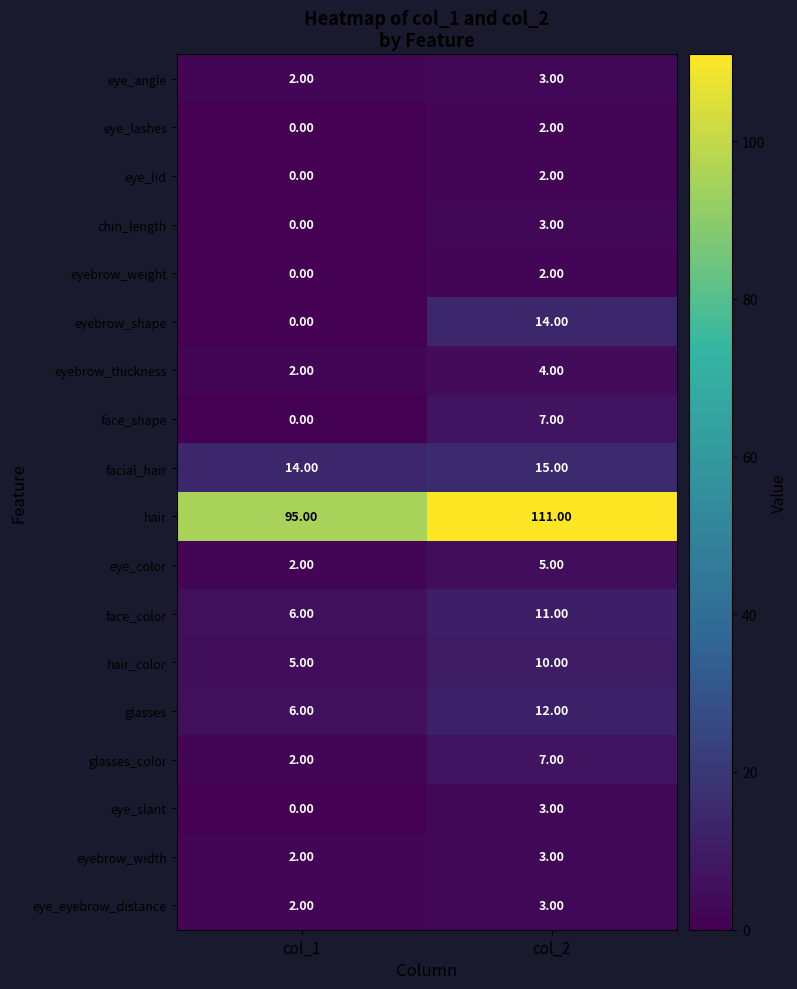

Which series changed the most between col_1 and col_2?

hair